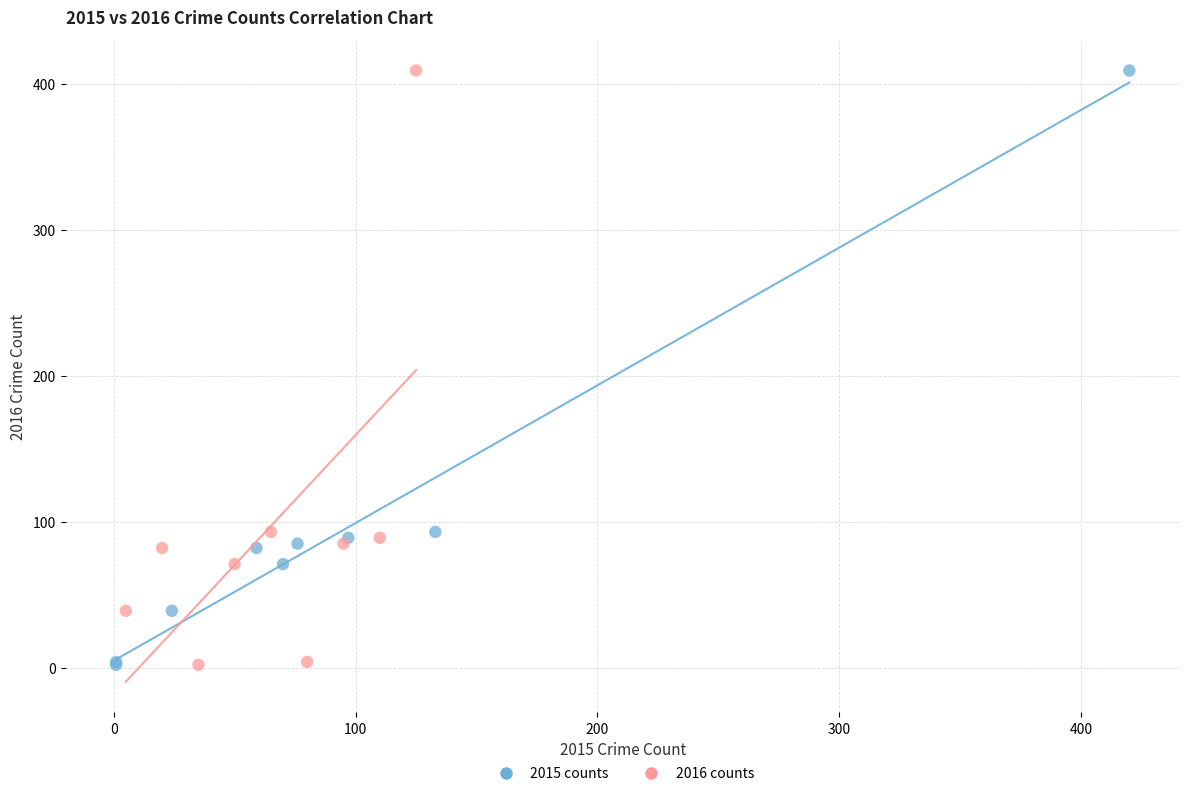

What are all the series names shown in the legend?

2015 counts, 2016 counts